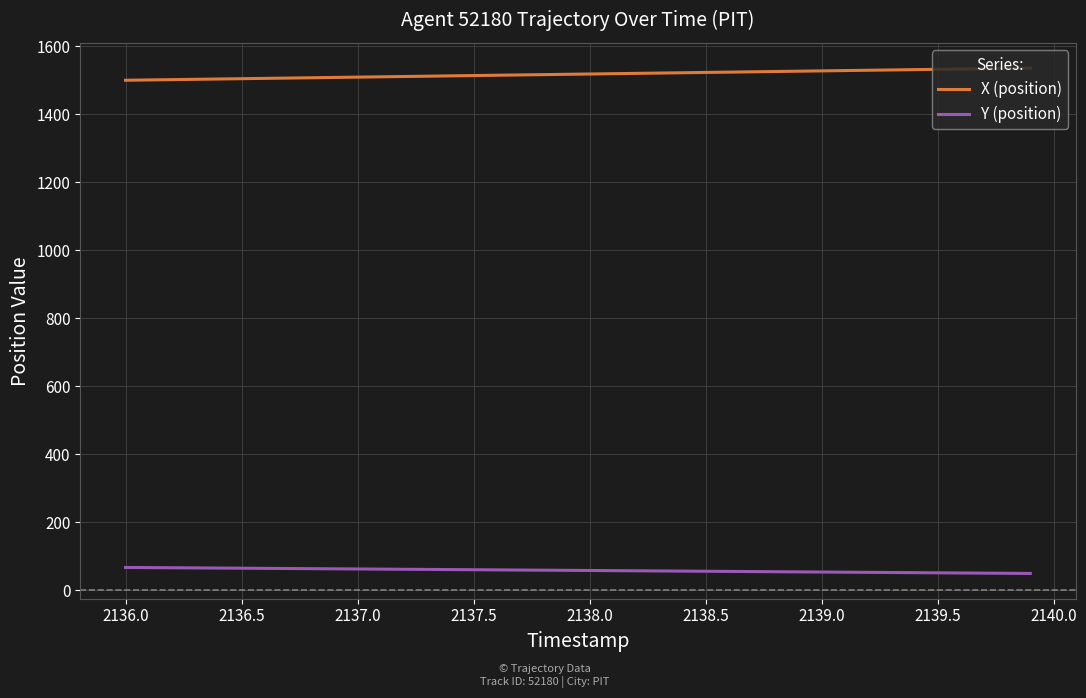

What is the highest value of the X (position) series?

1535.6